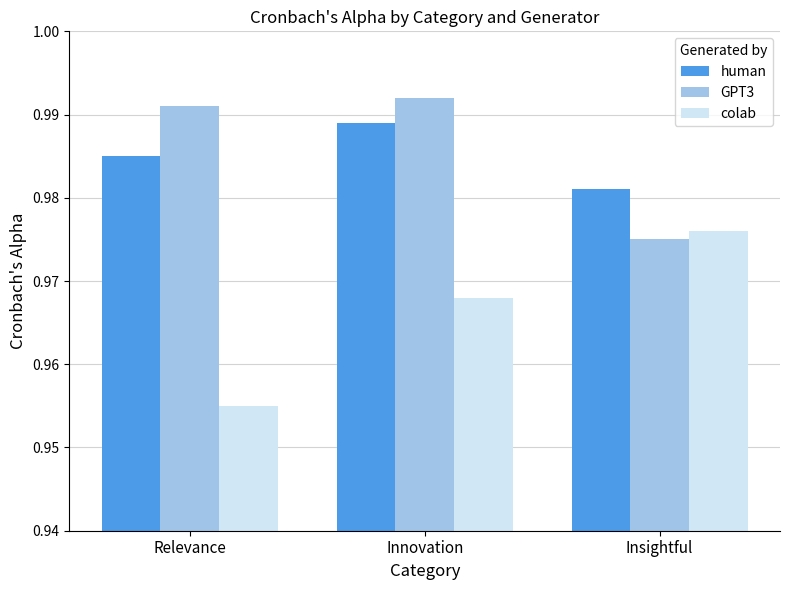

At Relevance, list the series in order from smallest to largest.

colab, human, GPT3